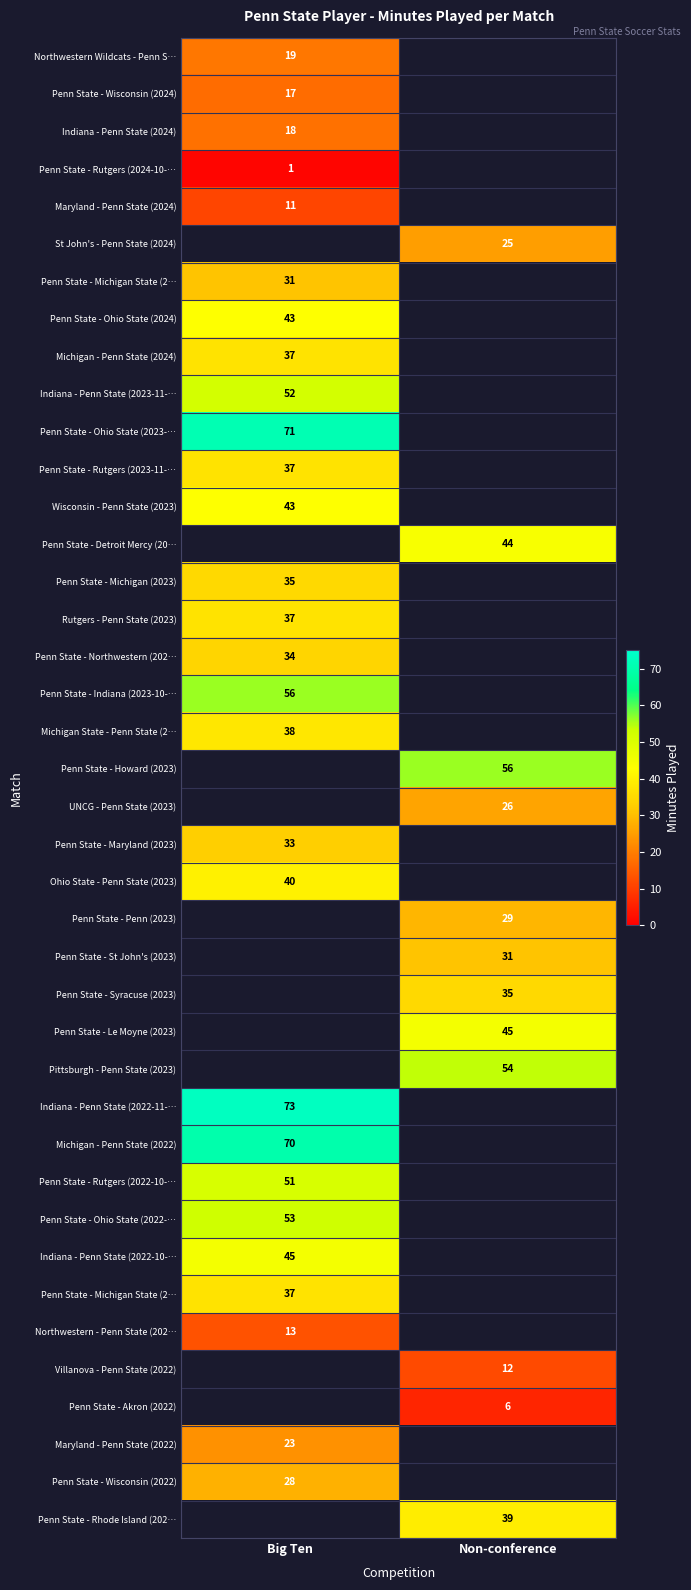

At how many categories does at least one series exceed 63?

1